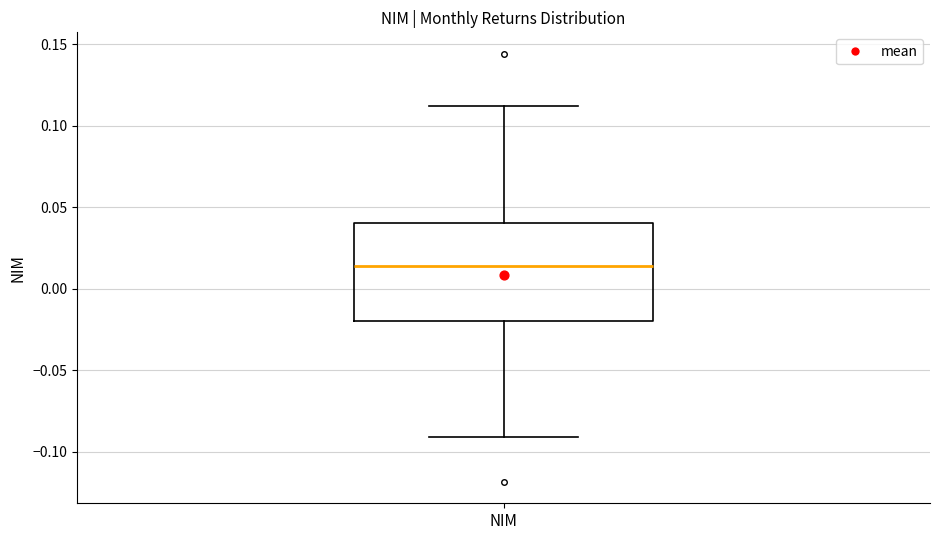

Transcribe this box plot: give where the median line is, the range the box spans, and where the two whiskers end, as read against the y-axis. The values are not printed on the chart, so give them approximately, as read against the axis.

median 0.015, box -0.020 to 0.040, whiskers -0.090 to 0.110